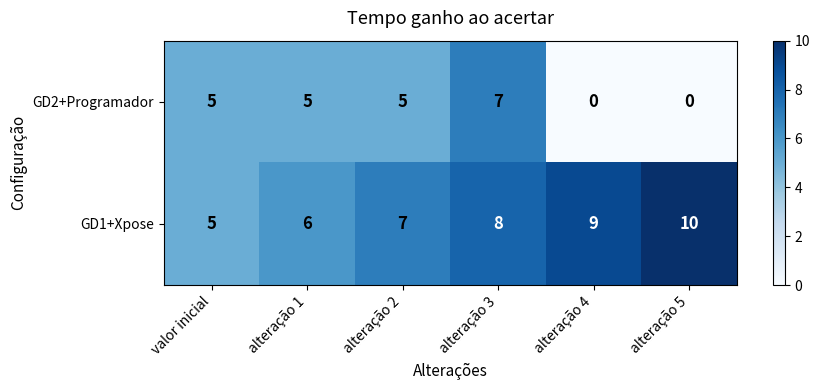

The GD2+Programador series shows 5 at valor inicial. True or false?

True